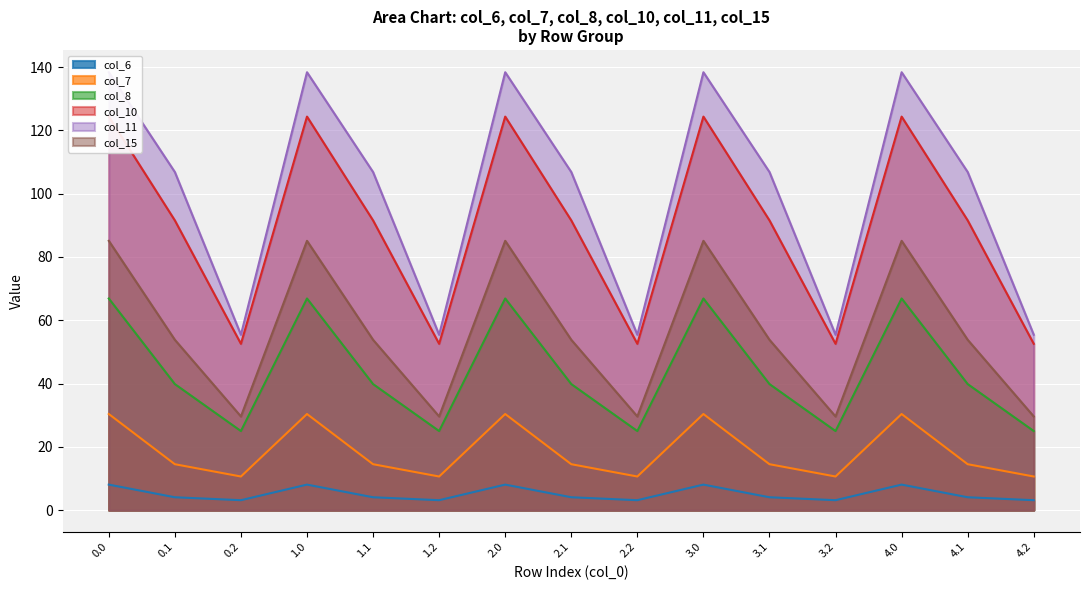

Reading left to right, list all the values displayed in this chart.

col_6: 8.1	4.1	3.1	8.1	4.1	3.1	8.1	4.1	3.1	8.1	4.1	3.1	8.1	4.1	3.1
col_7: 30.4	14.5	10.6	30.4	14.5	10.6	30.4	14.5	10.6	30.4	14.5	10.6	30.4	14.5	10.6
col_8: 66.9	39.8	25.0	66.9	39.8	25.0	66.9	39.8	25.0	66.9	39.8	25.0	66.9	39.8	25.0
col_10: 124.3	91.5	52.5	124.3	91.5	52.5	124.3	91.5	52.5	124.3	91.5	52.5	124.3	91.5	52.5
col_11: 138.4	106.8	55.4	138.4	106.8	55.4	138.4	106.8	55.4	138.4	106.8	55.4	138.4	106.8	55.4
col_15: 85.1	53.8	29.6	85.1	53.8	29.6	85.1	53.8	29.6	85.1	53.8	29.6	85.1	53.8	29.6